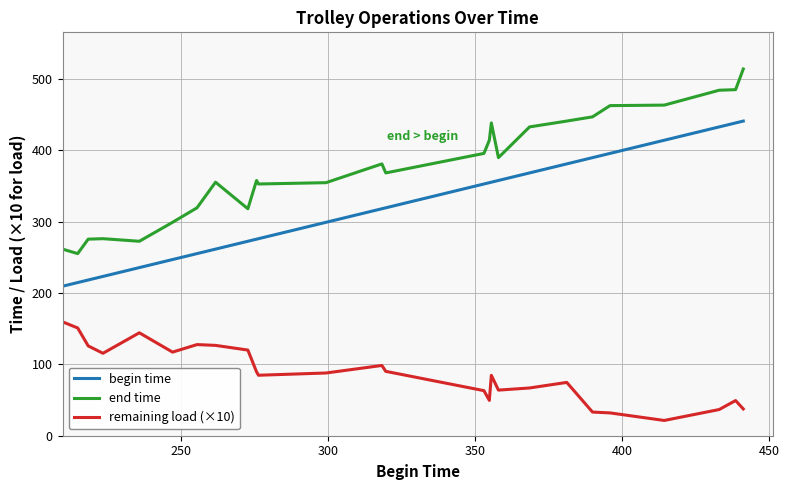

Which series has the largest total across all categories?

end time